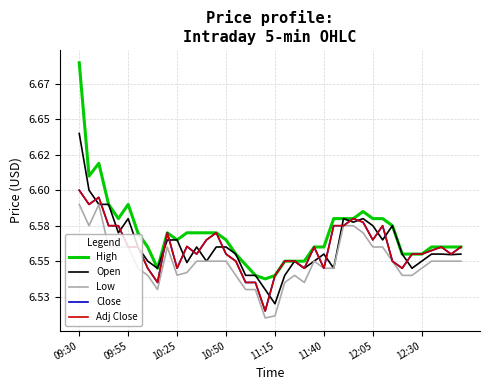

What is the greatest value displayed?

6.7